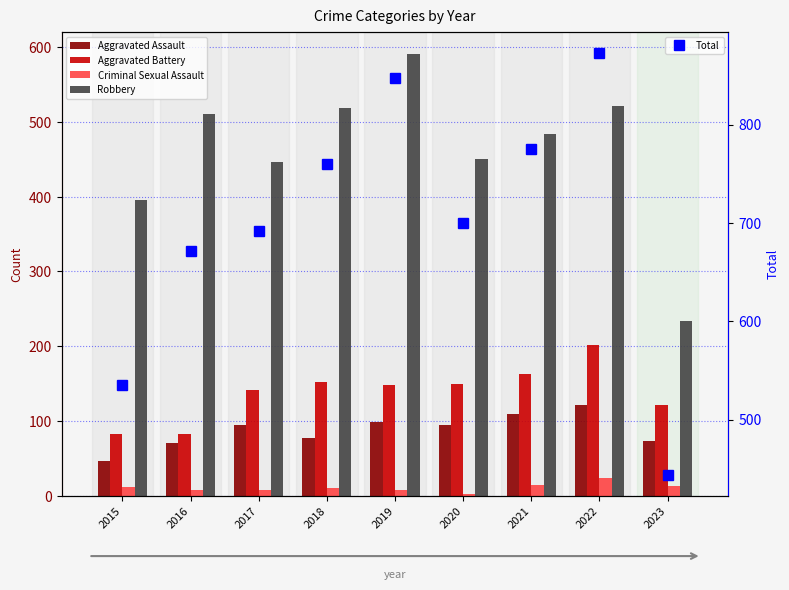

Which series has the largest range (max minus min)?

Total